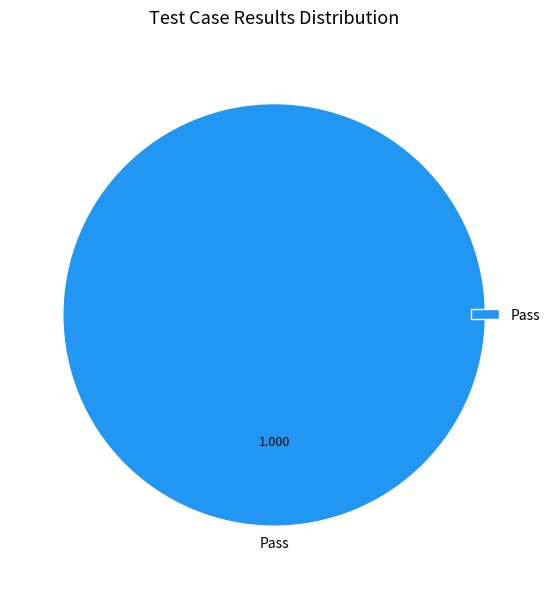

Does Pass account for over 50% of the chart?

Yes